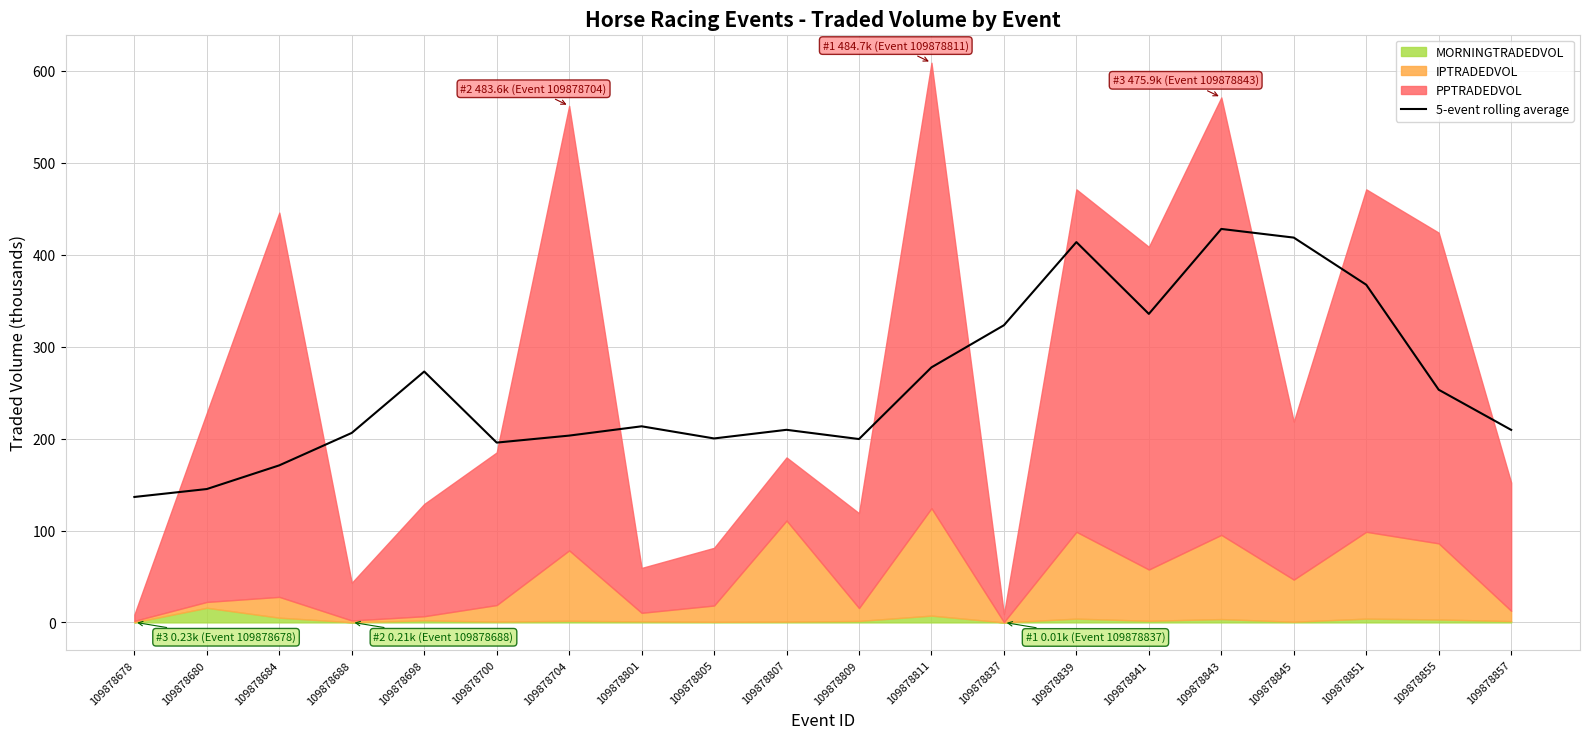

What is the value of the 11th point from the left?

199.5